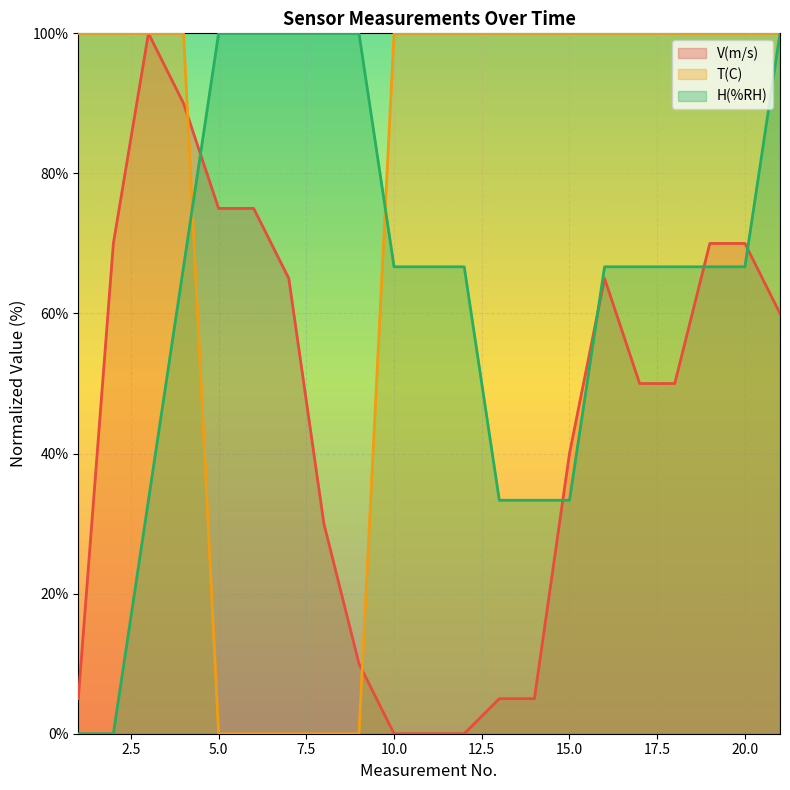

How many positive values does the V(m/s) series have?

18